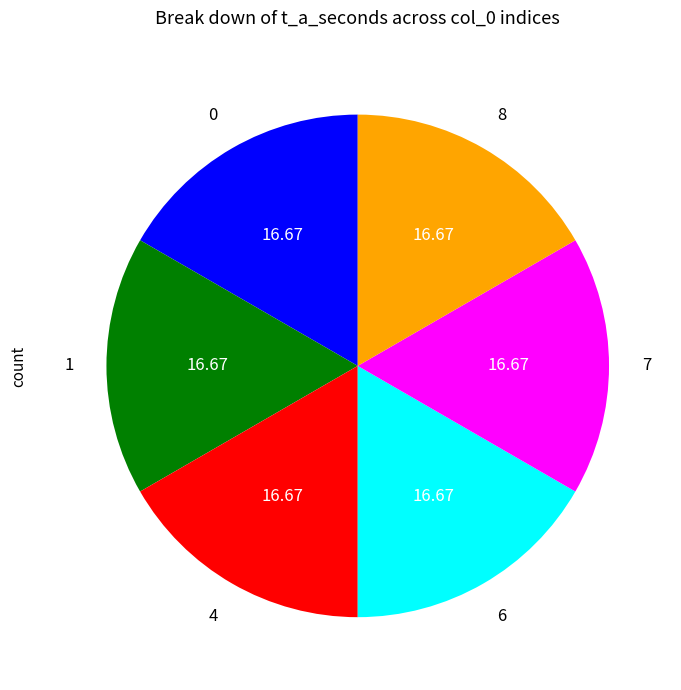

Approximately how many times larger is the value at 6 compared to 1?

1.0